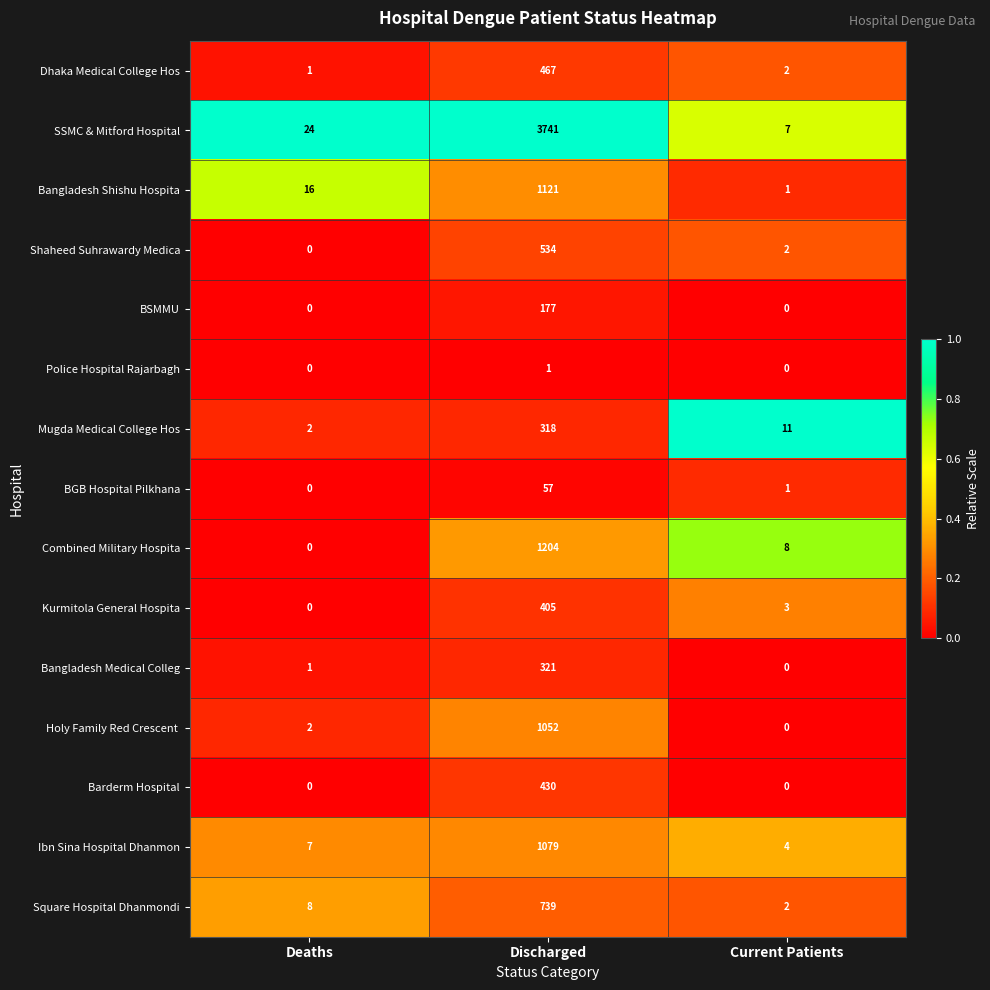

How many values in Shaheed Suhrawardy Medica are above zero?

2